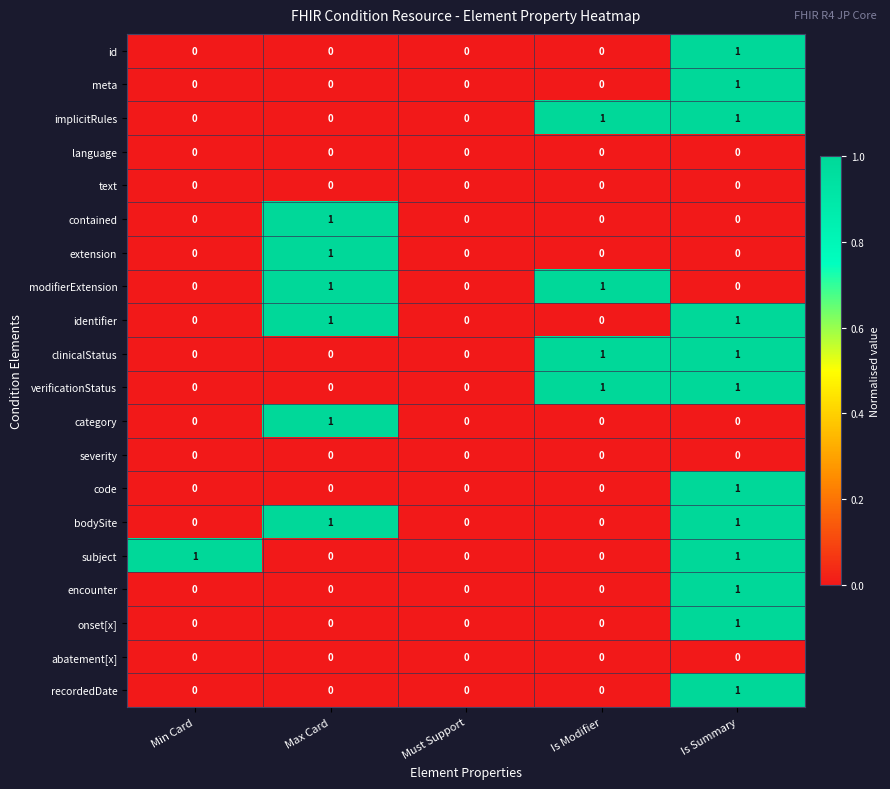

The category series shows 0 at Is Summary. True or false?

True